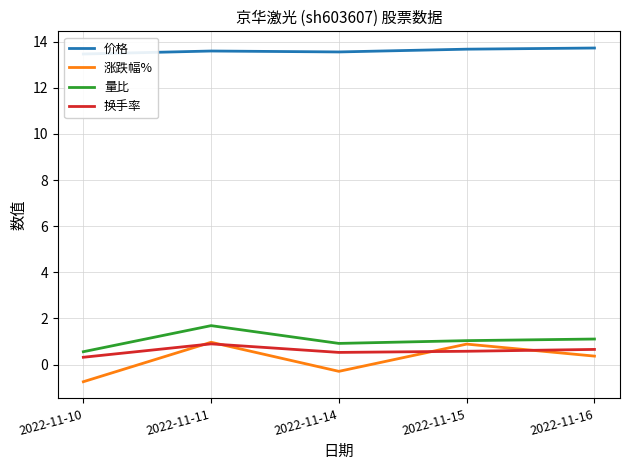

True or false: 量比 and 换手率 cross at least once.

False